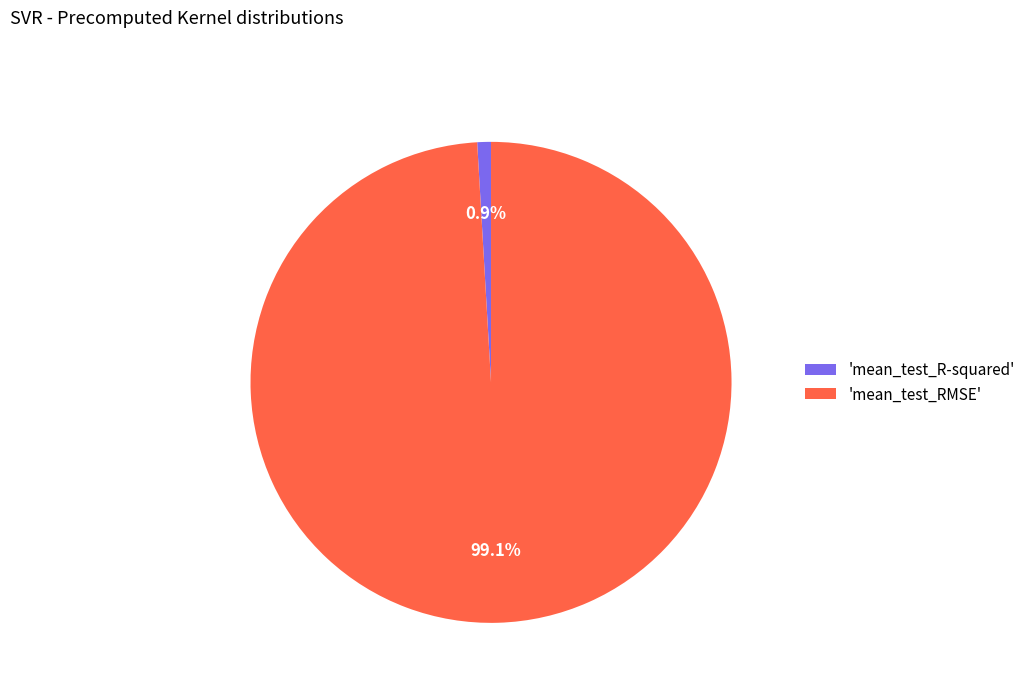

What percentage is NOT represented by 'mean_test_RMSE'?

0.9%